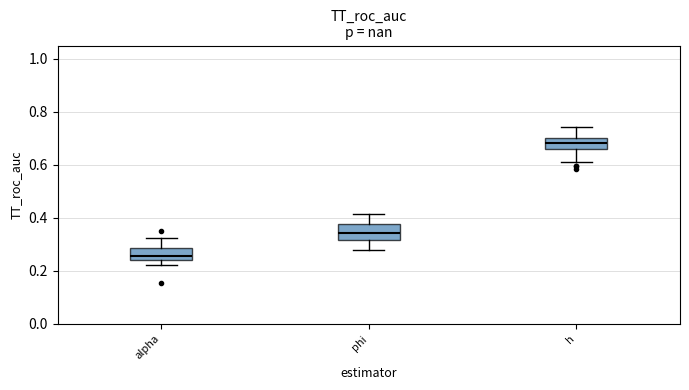

Where does the median line of the box for h sit on the y-axis? The values are not printed on the chart, so give them approximately, as read against the axis.

0.68